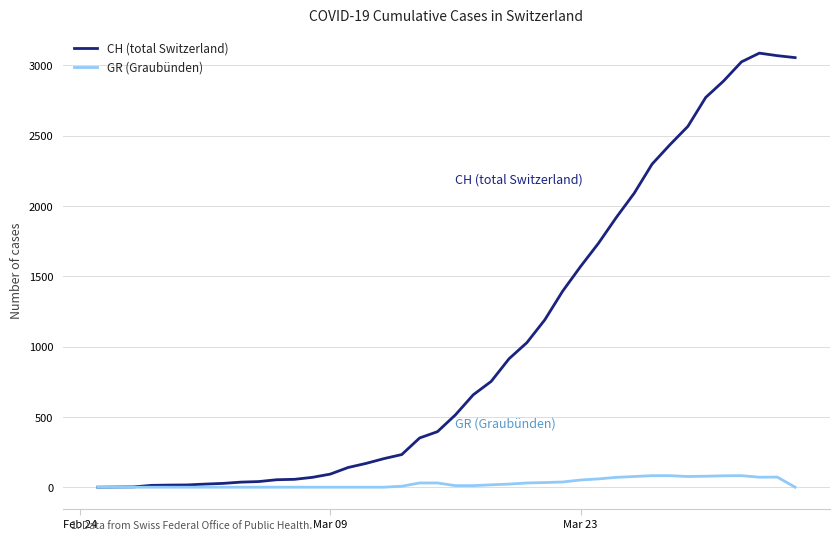

Which series has the largest total across all categories?

CH (total Switzerland)